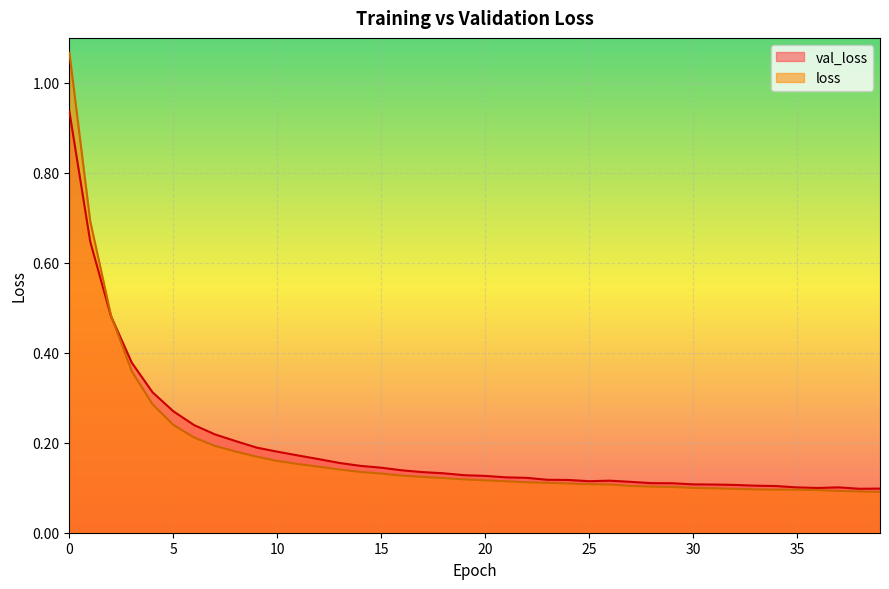

List the labels in order of loss value, smallest first.

39, 38, 37, 36, 35, 34, 33, 32, 31, 30, 29, 28, 27, 26, 25, 24, 23, 22, 21, 20, 19, 18, 17, 16, 15, 14, 13, 12, 11, 10, 9, 8, 7, 6, 5, 4, 3, 2, 1, 0